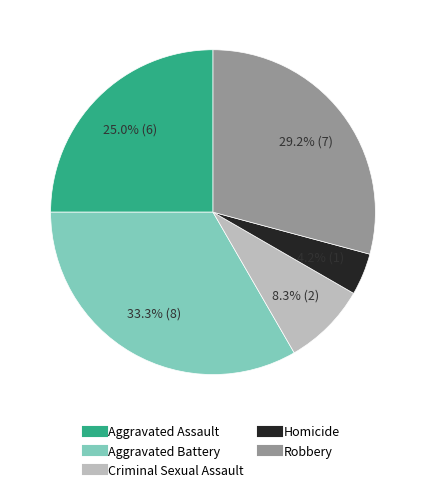

Rank the categories by value from lowest to highest.

Homicide, Criminal Sexual Assault, Aggravated Assault, Robbery, Aggravated Battery